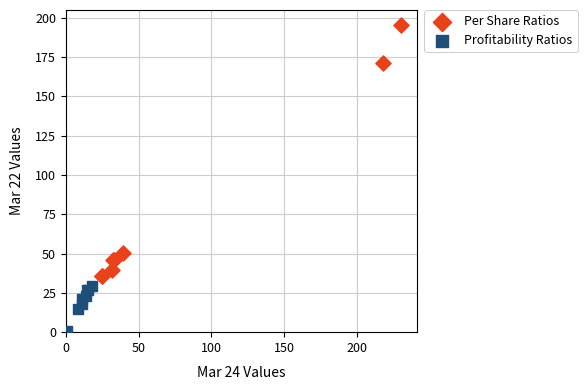

Which series reaches the maximum Y coordinate?

Per Share Ratios